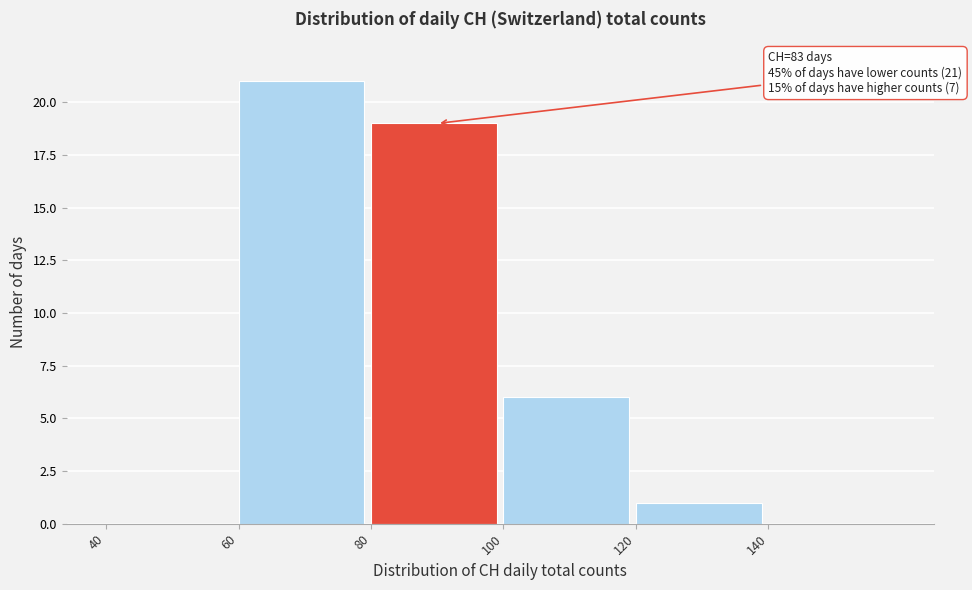

Which range on the x-axis has the tallest bar?

60 to 80